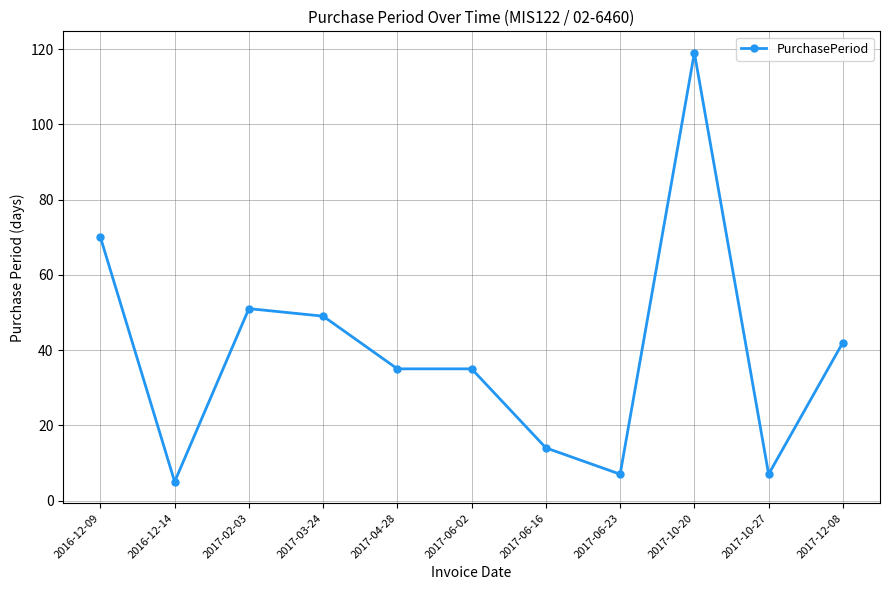

Does the chart display data point markers on the line(s)?

Yes